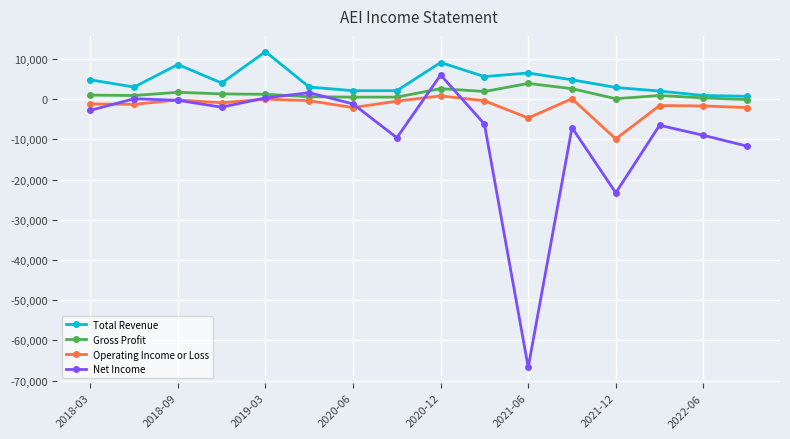

How many interior local valleys does the Net Income series have?

4